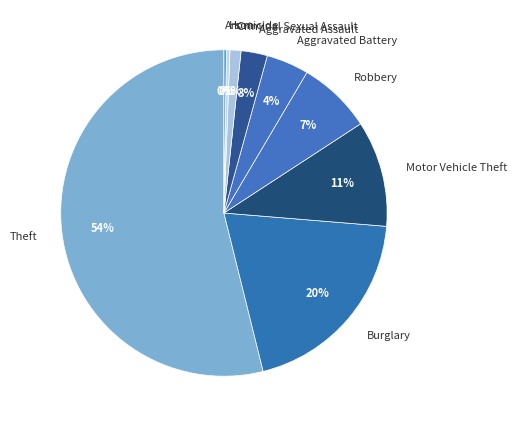

True or false: Homicide accounts for 7% of the total.

False